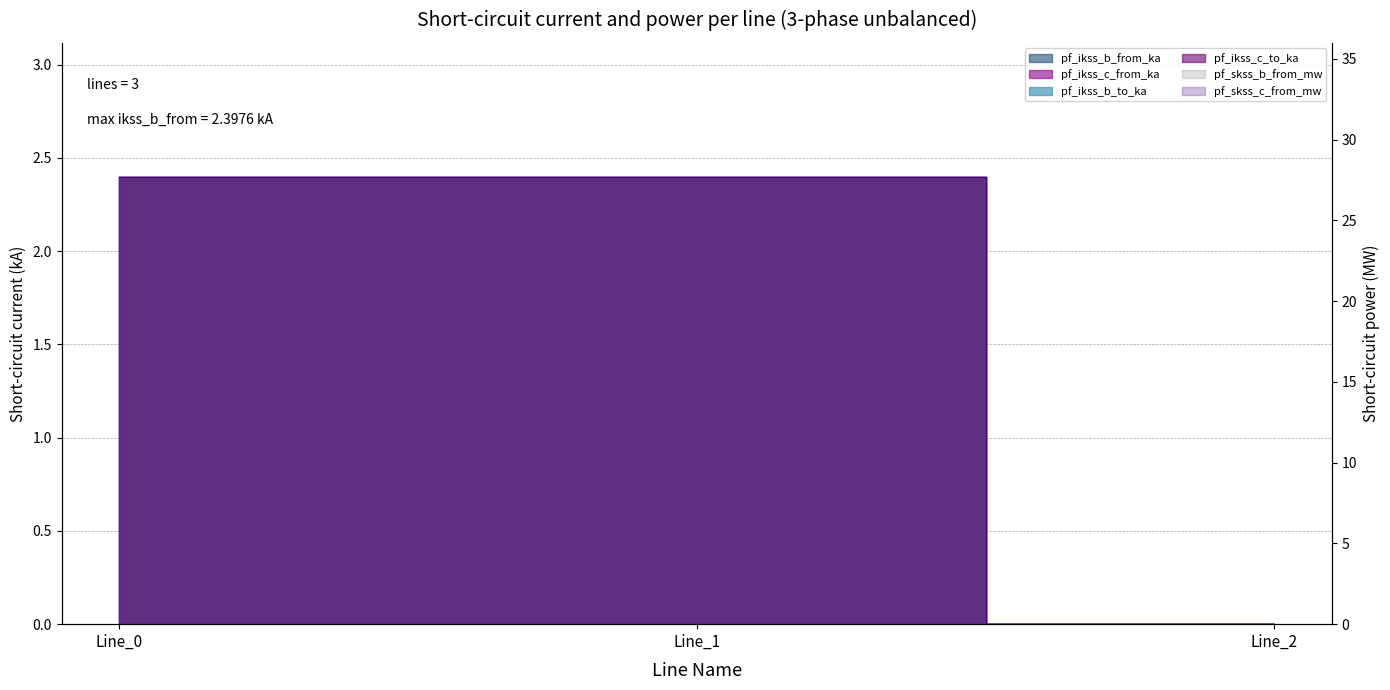

At which category does the chart reach its minimum across all series?

Line_2